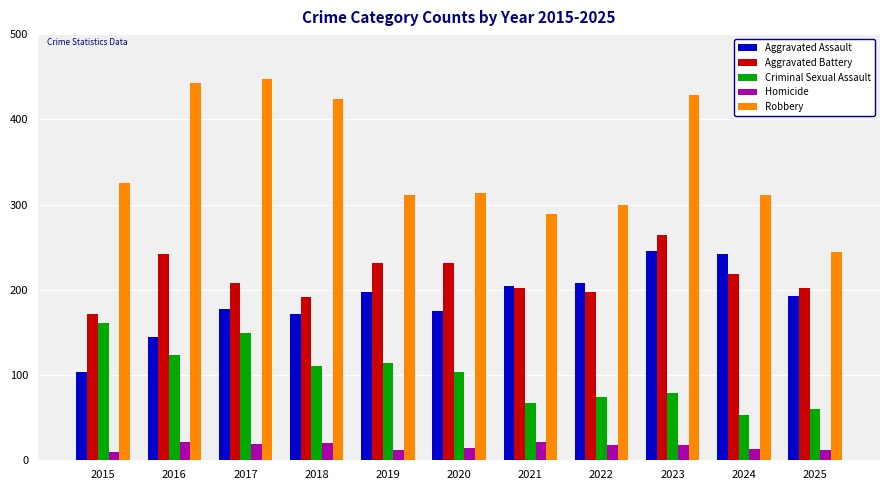

At which label is Robbery closest to 345?

2015